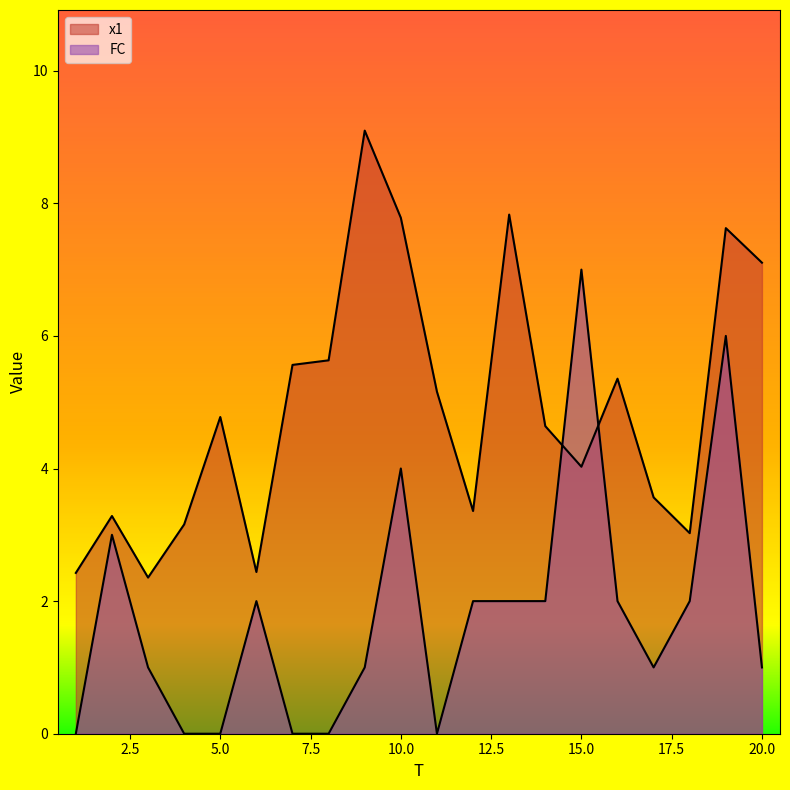

Where do x1 and FC first cross each other?

14 and 15